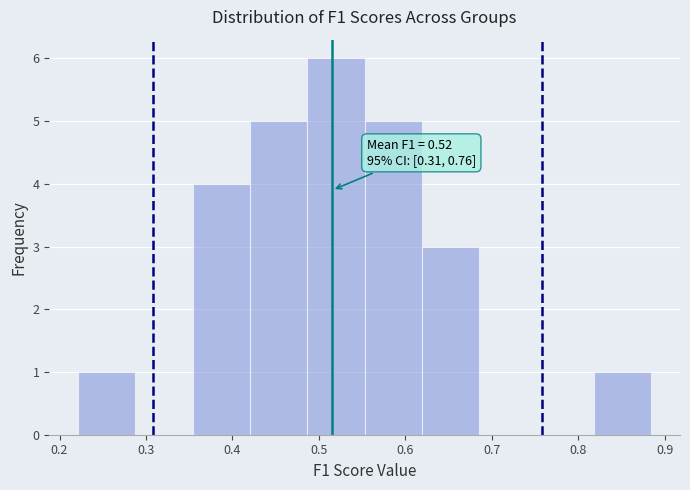

Over which range of the x-axis is the bar tallest?

0.49 to 0.55